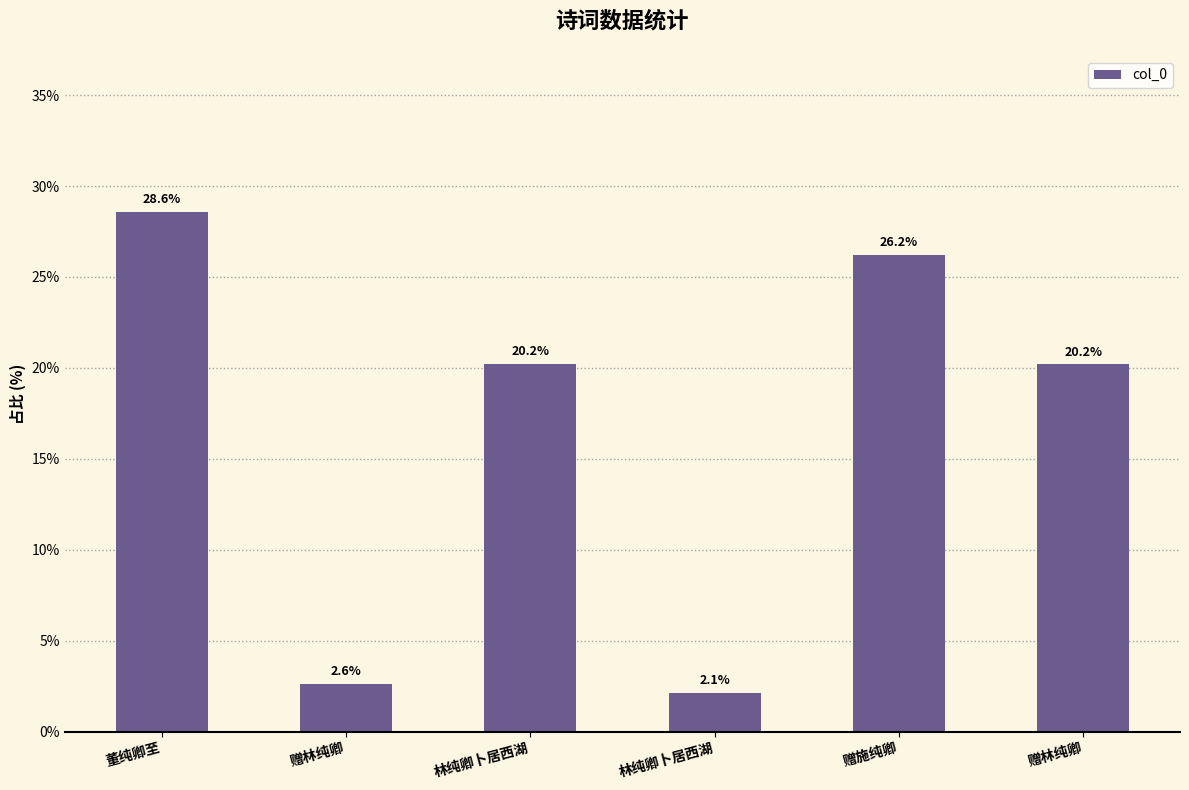

How many bars are there in total?

6